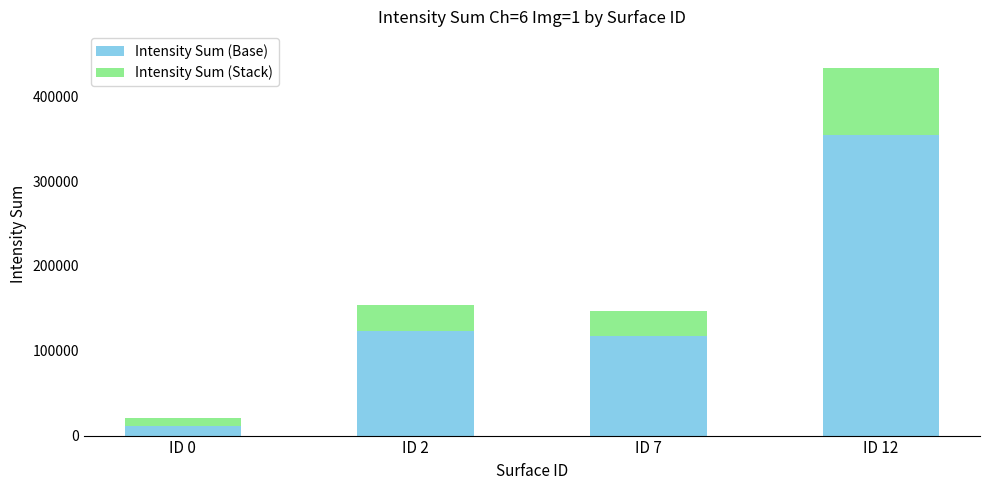

What is the total value across all series at ID 7?

146980